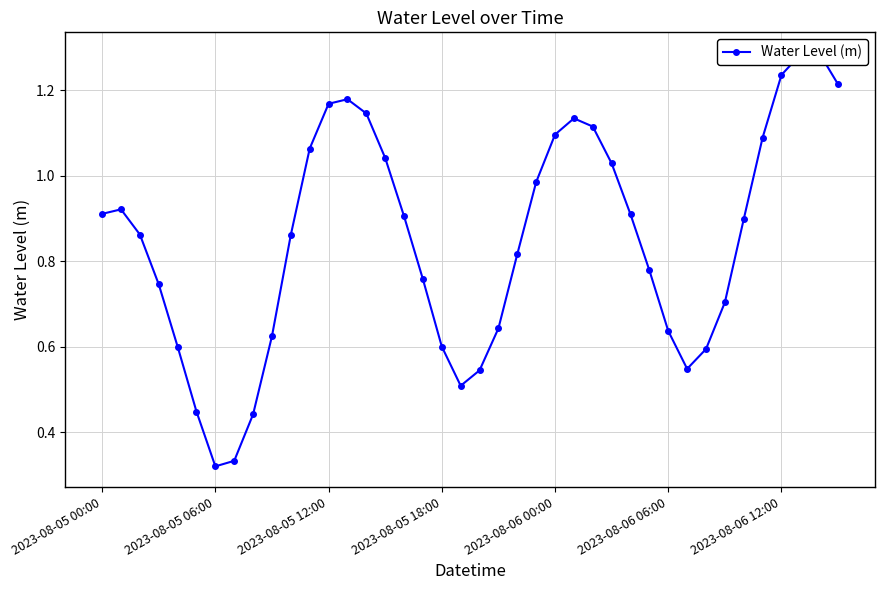

The chart shows a value of 1.7 at 11. True or false?

False